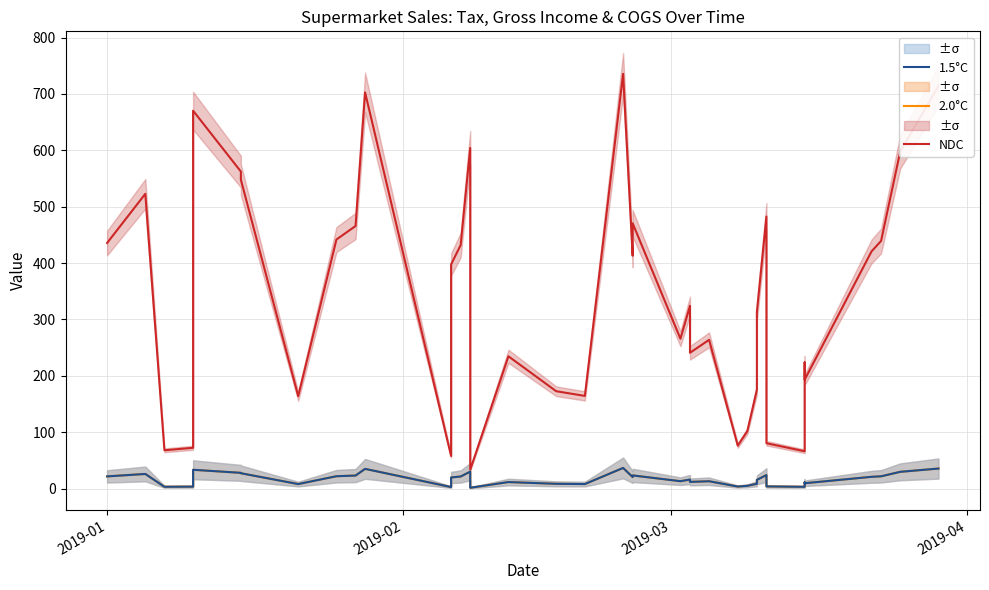

How many values in the 2.0°C series are below 19?

20